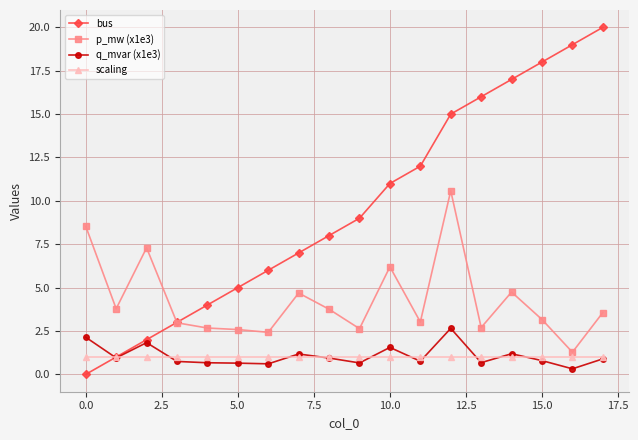

Which series has the widest spread of values?

bus